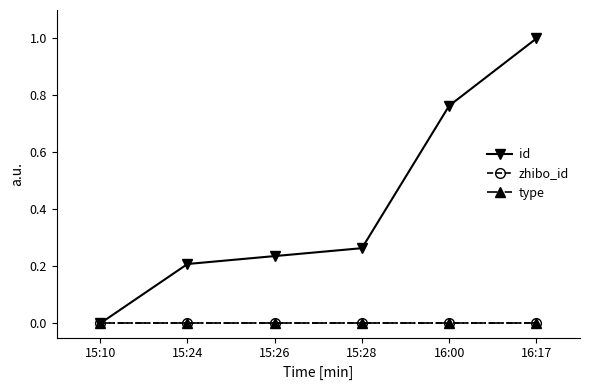

Does the chart display data point markers on the line(s)?

Yes